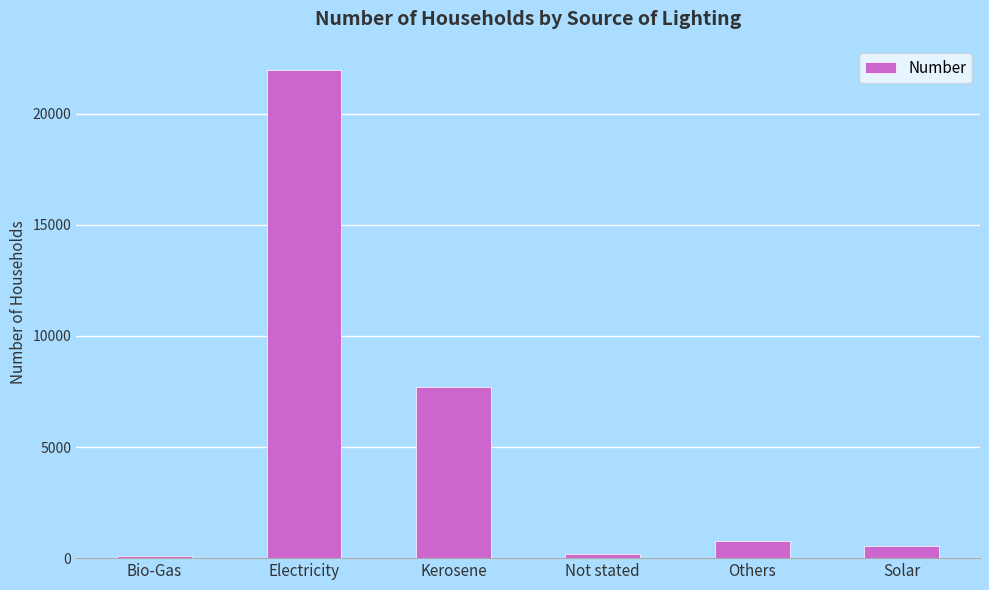

What is the difference between the maximum and minimum values?

21877